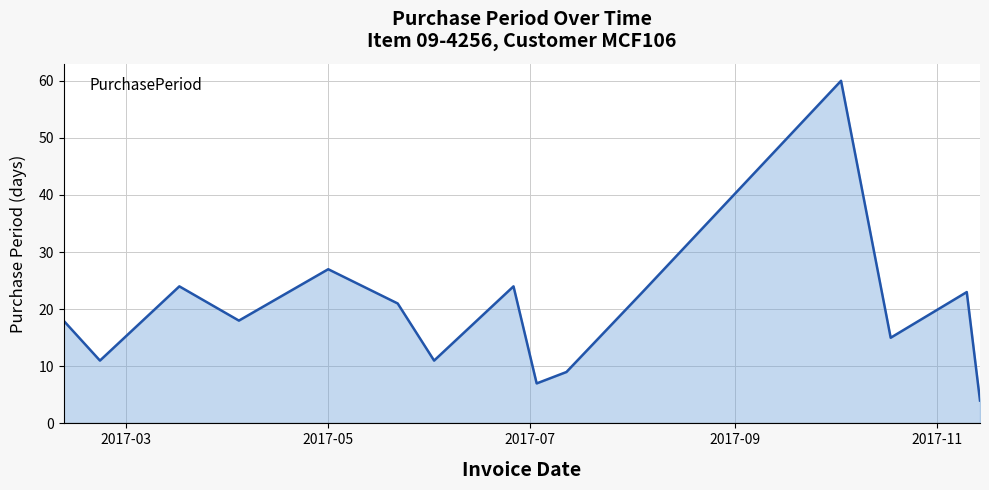

What is the minimum value shown in the chart?

4